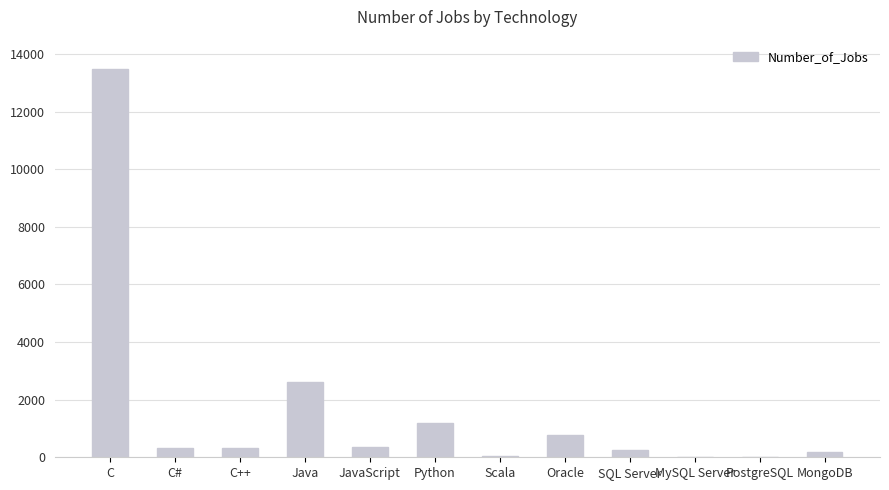

What is the maximum value shown in the chart?

13498